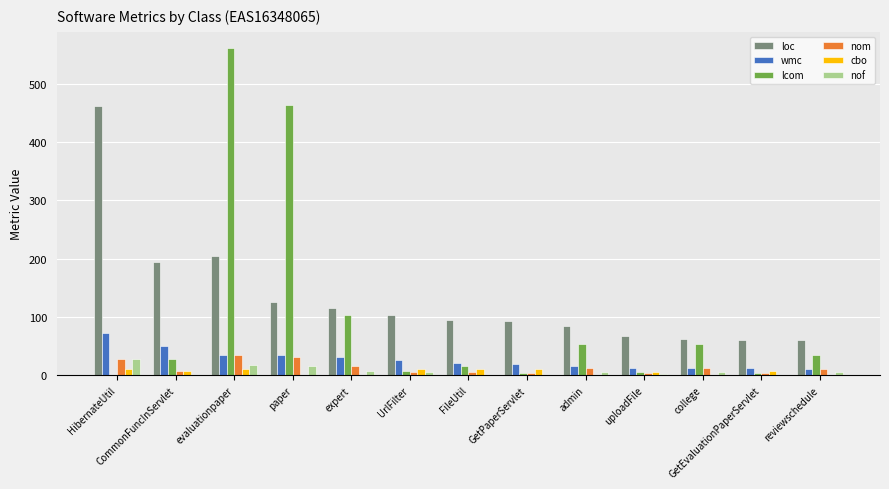

What are all the series names shown in the legend?

loc, wmc, lcom, nom, cbo, nof